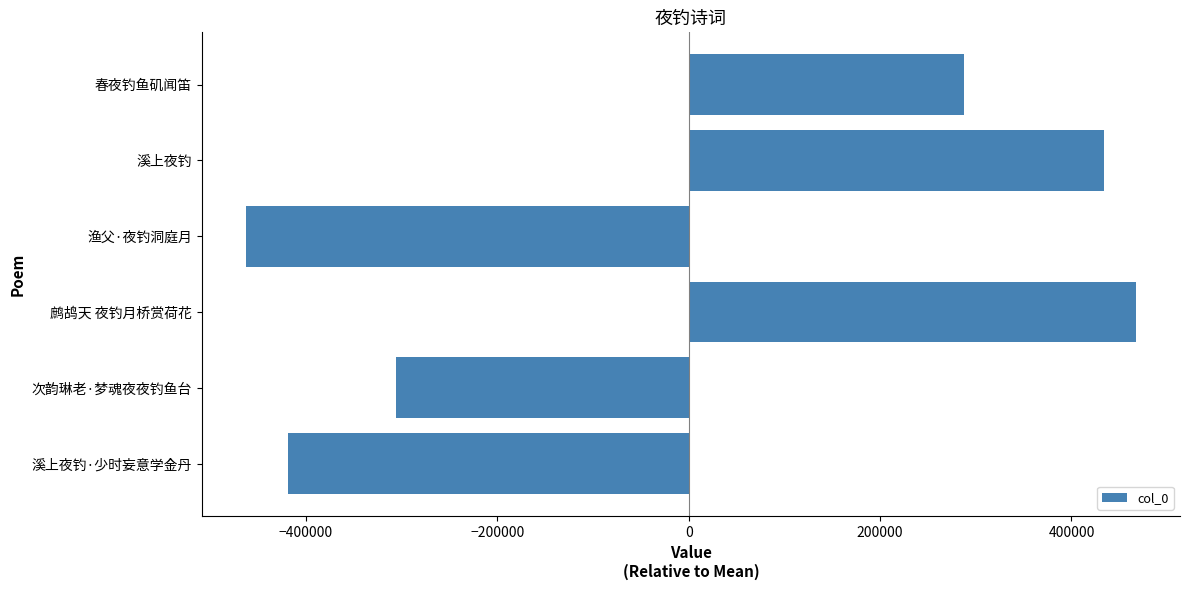

How many series are shown in this chart?

1